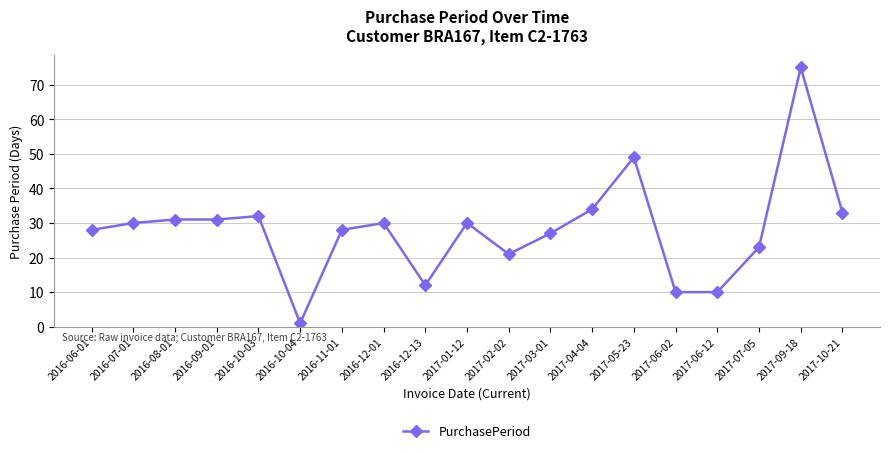

What is the approximate value at 2017-07-05?

23